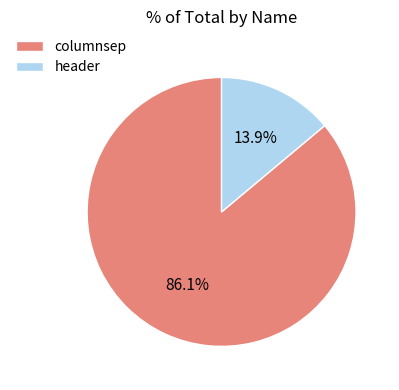

To the nearest percent, what portion does columnsep represent?

86%